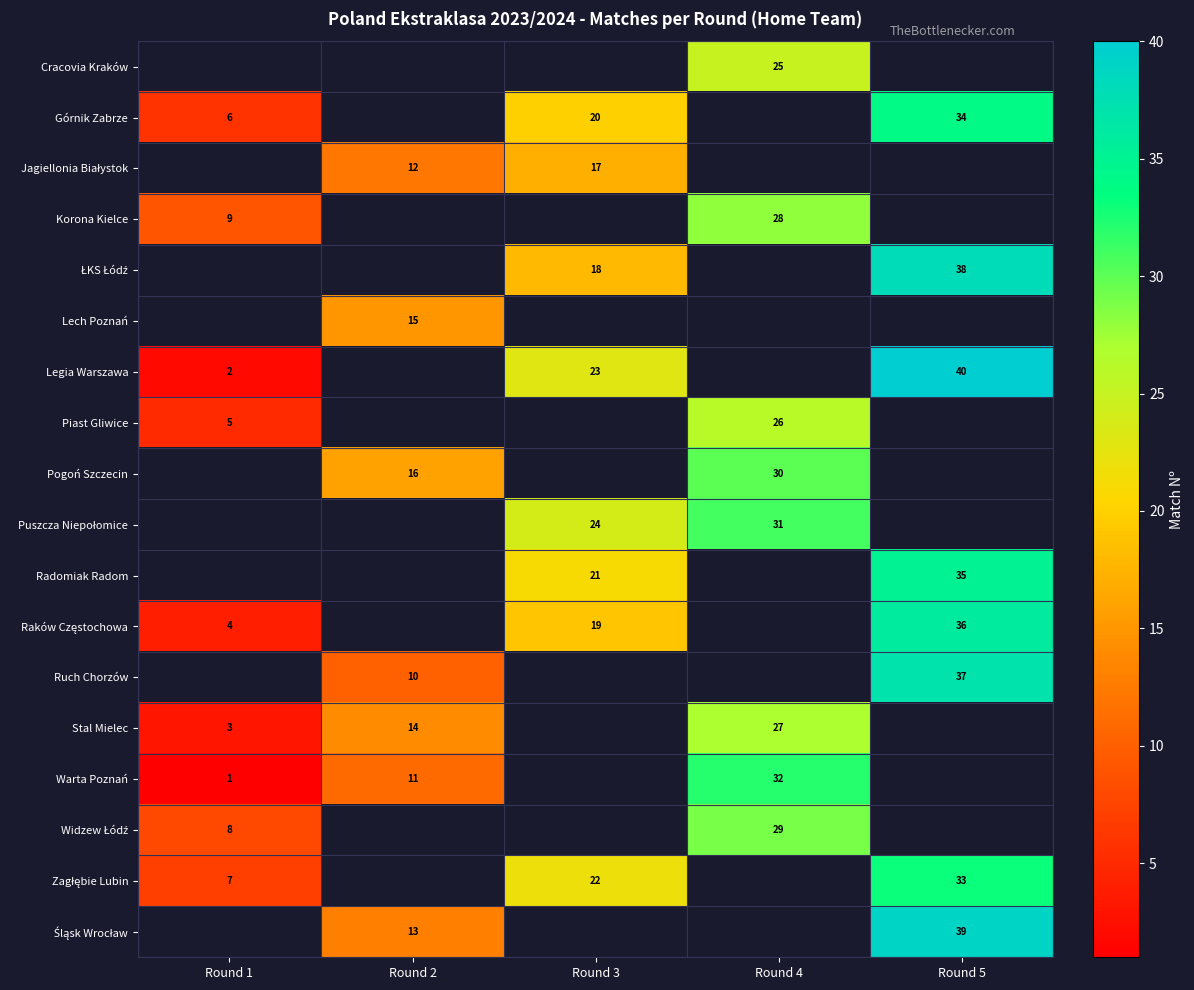

True or false: Stal Mielec has a value of 27 at Round 4.

True